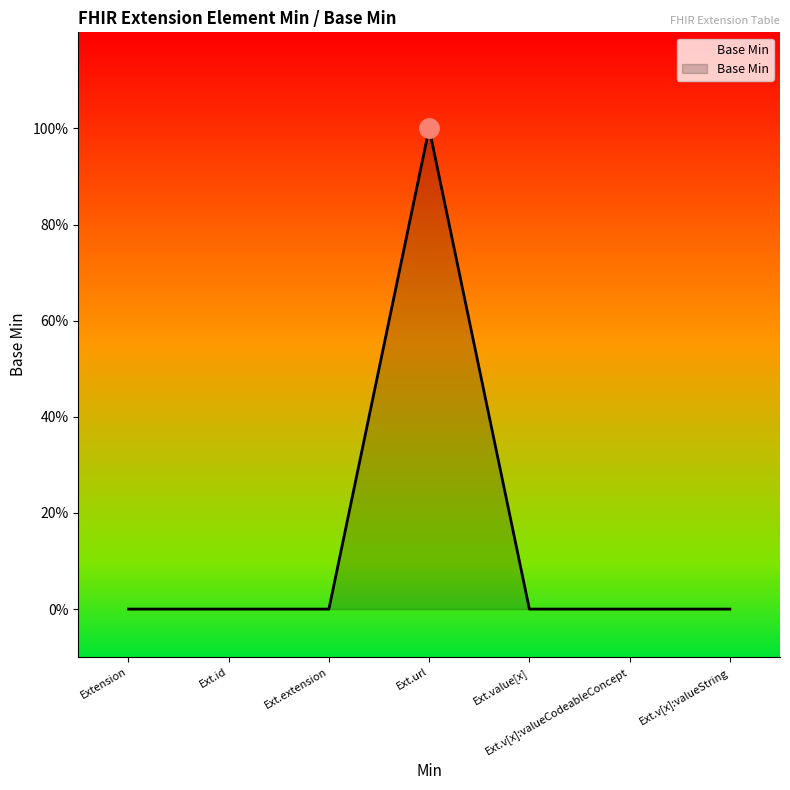

Does the chart have visible grid lines?

No